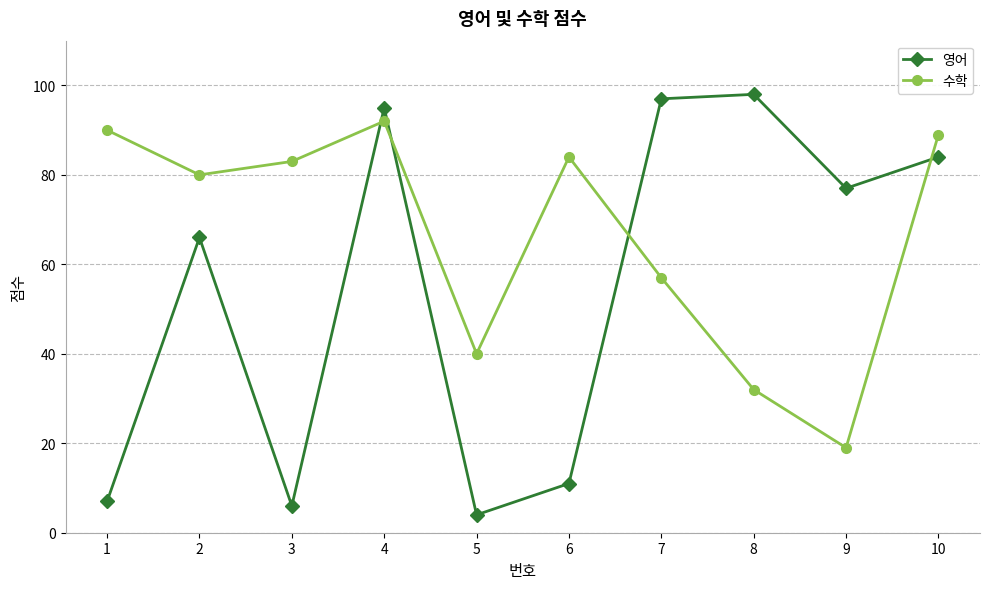

Is the value of 영어 at 4 greater than the value of 수학 at 6?

Yes